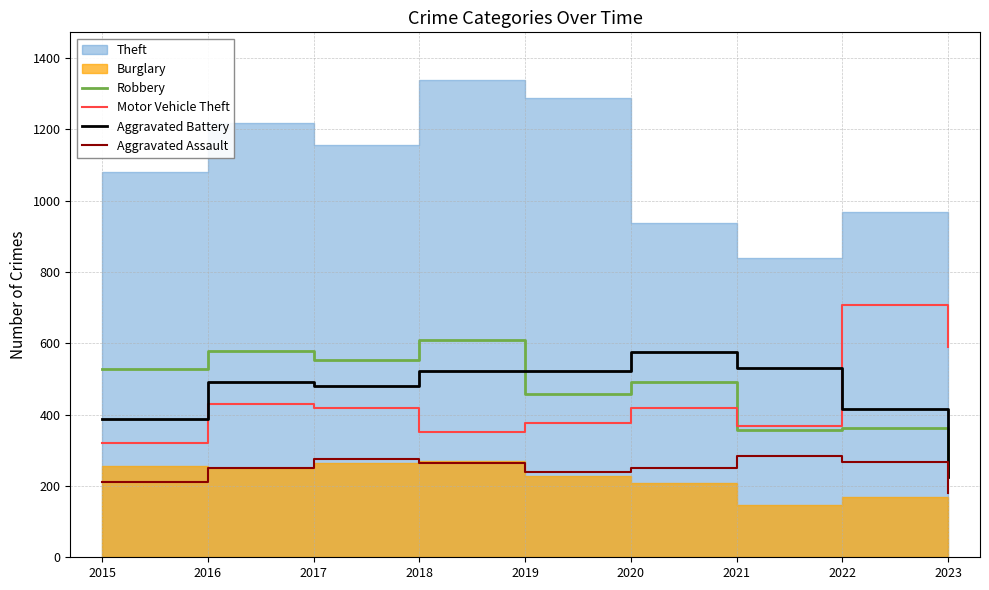

Where does the Aggravated Assault series first go above 250?

2017